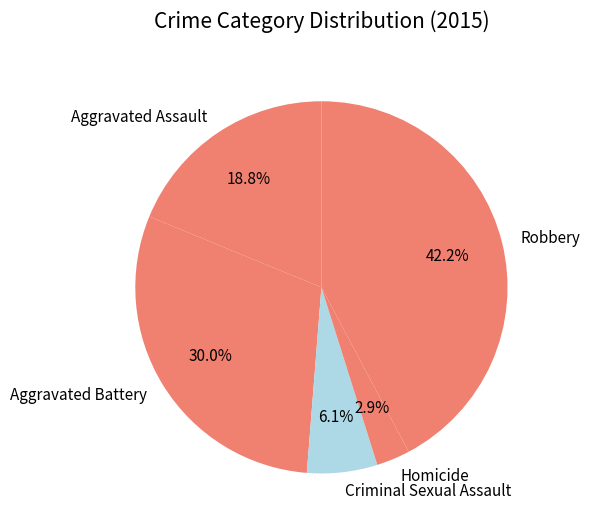

Is there a majority slice in this chart?

No